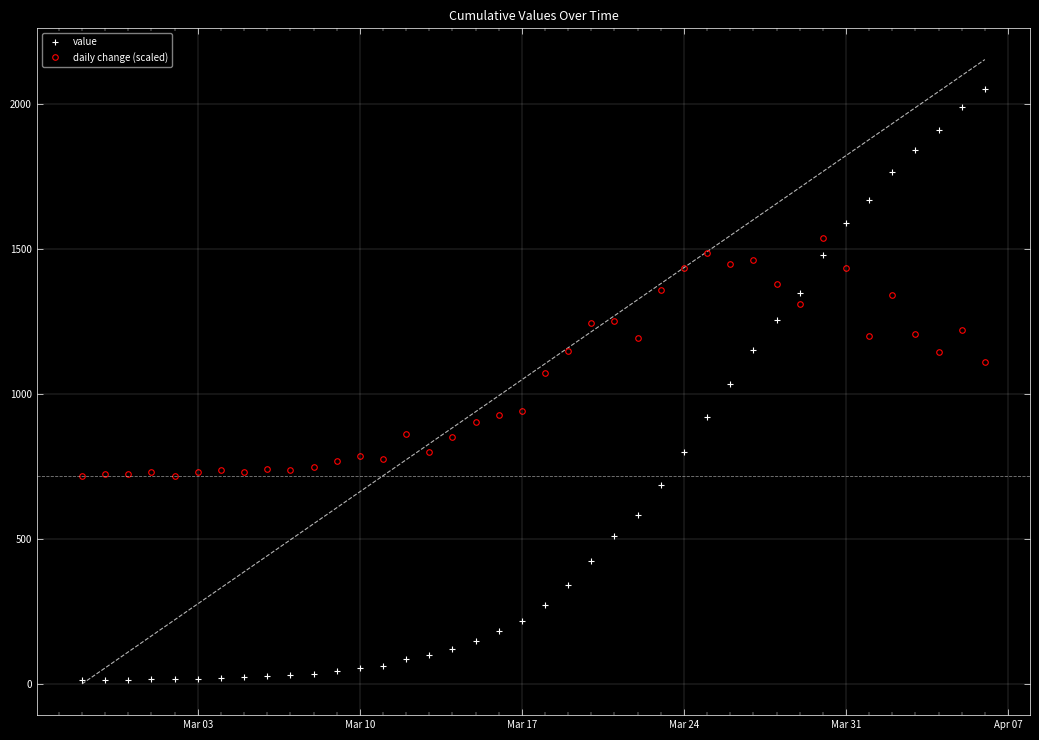

True or false: daily change (scaled) has more than 2 interior local peaks.

True